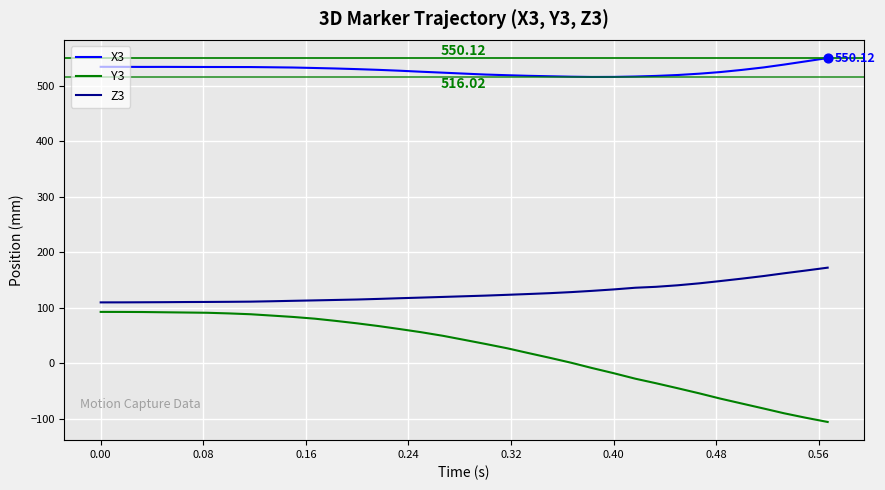

At how many categories does at least one series exceed 276?

35